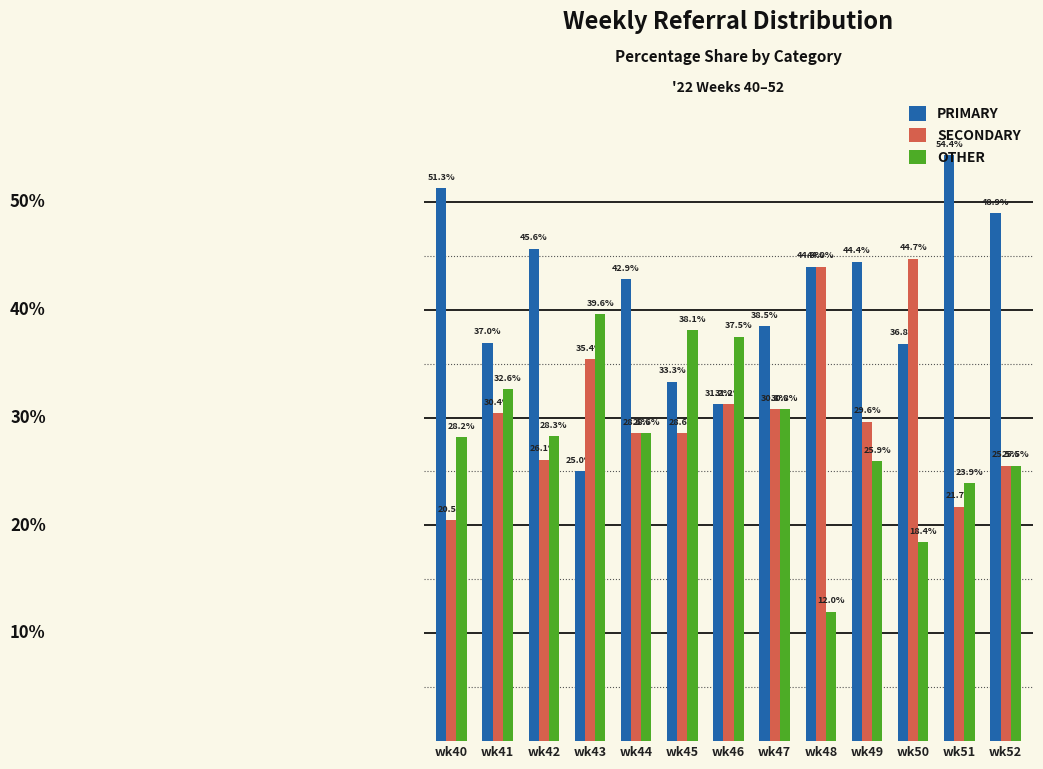

Is the value of OTHER at wk52 greater than the value of SECONDARY at wk47?

No